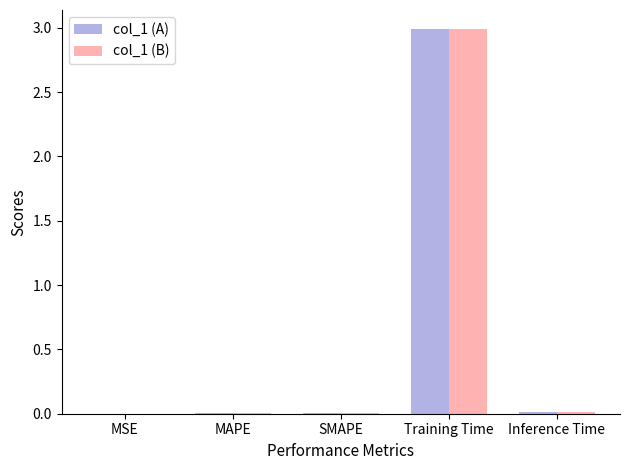

What is the sum of all col_1 (A) values?

3.0